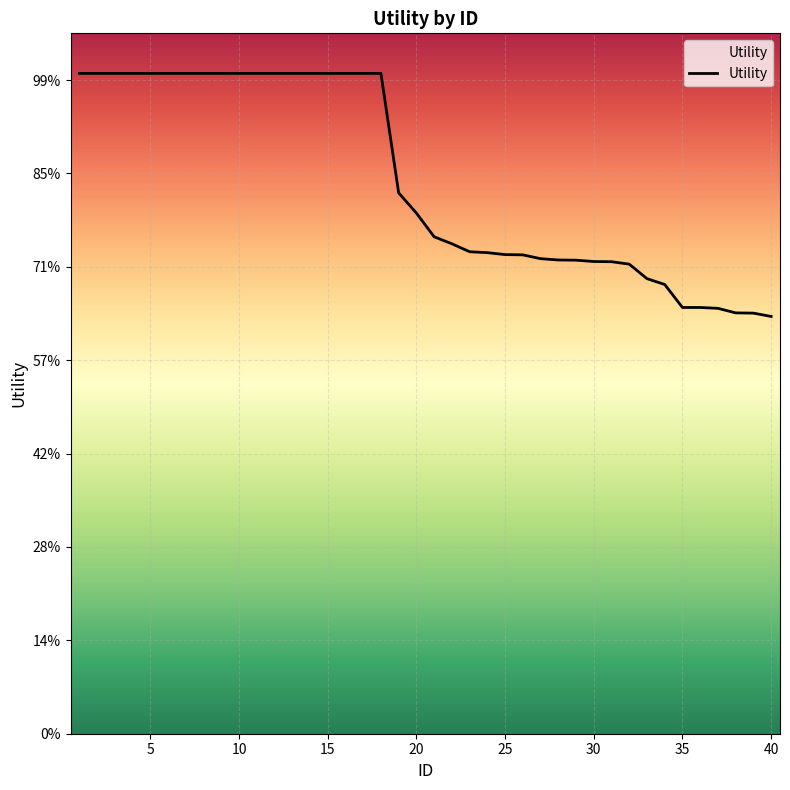

Does the chart display data point markers on the line(s)?

No